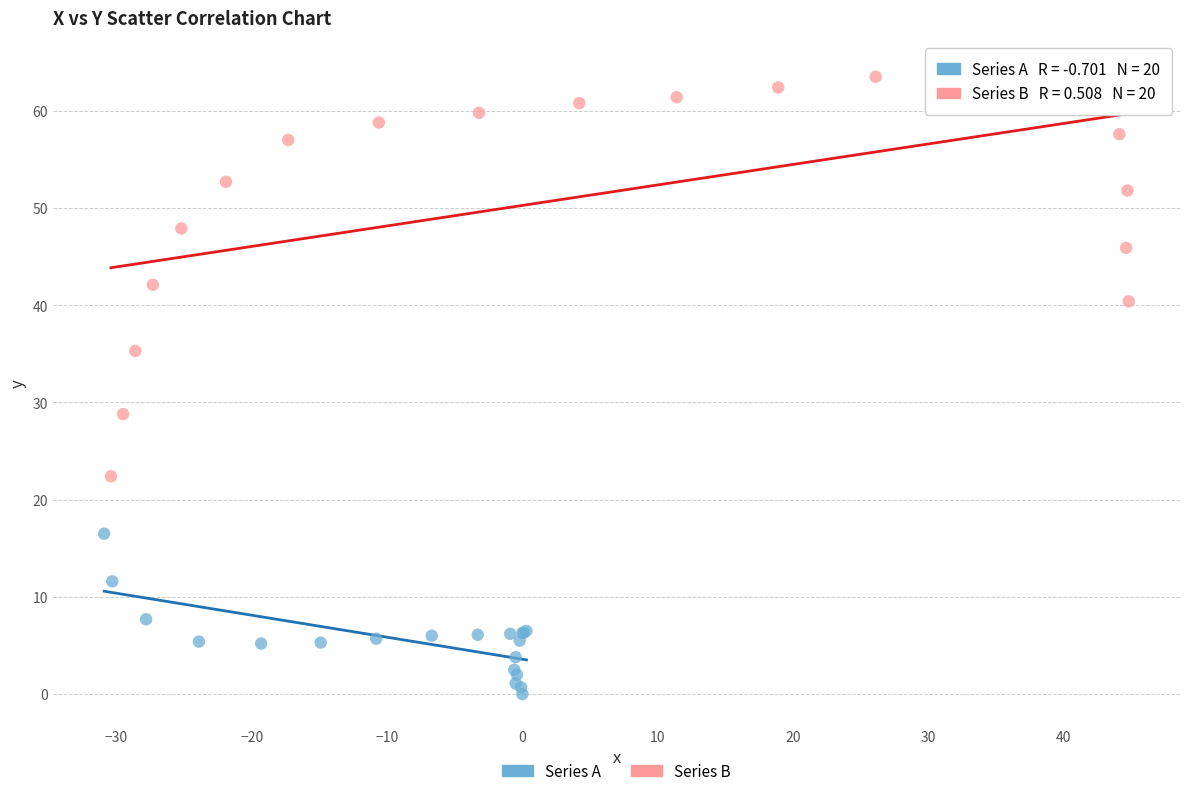

Which series contains the highest Y value?

Series B